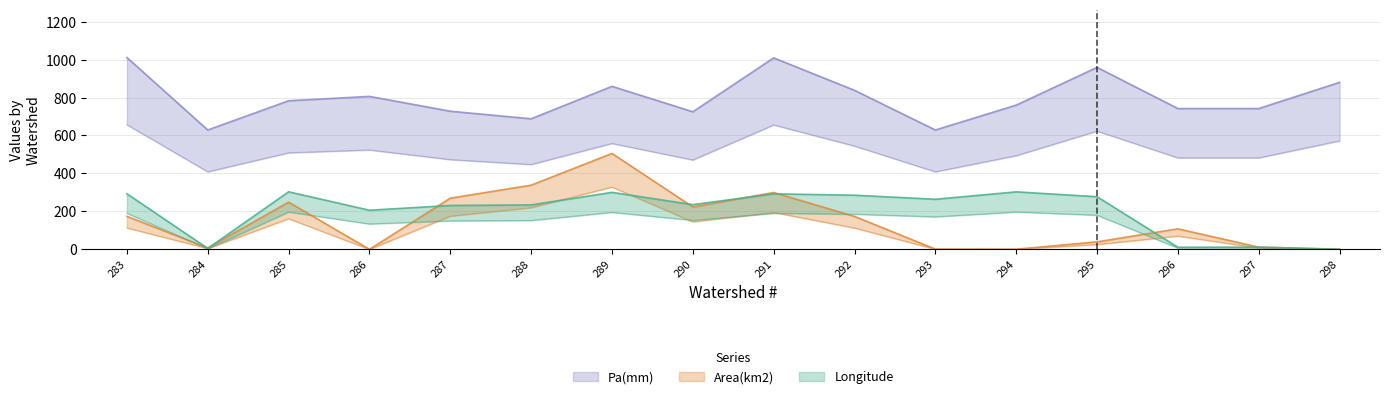

What is the sum of all Area(km2) values?

2403.3